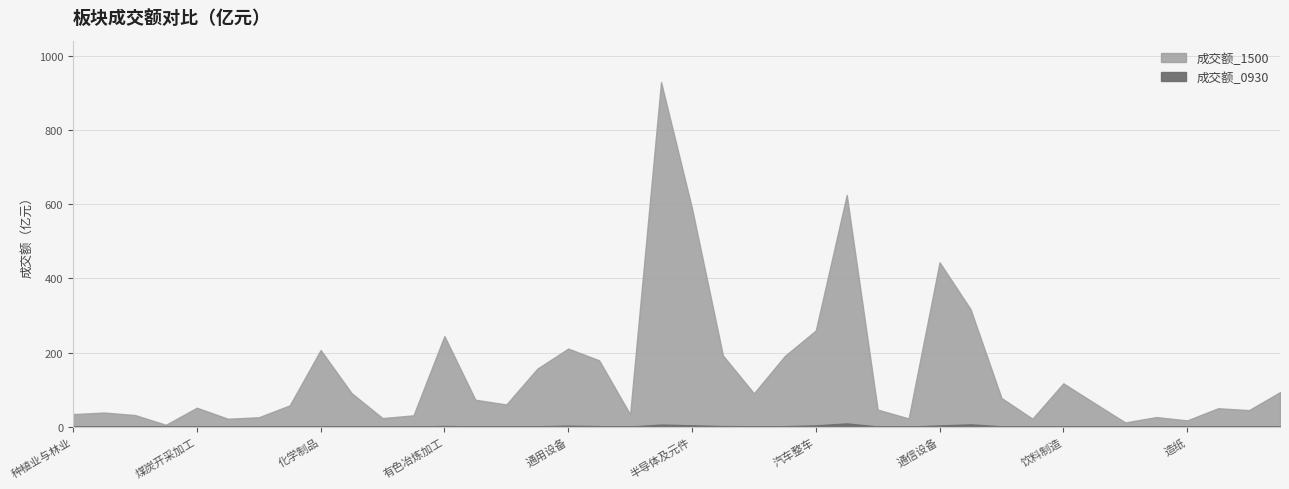

What position from the right is 计算机设备?

11